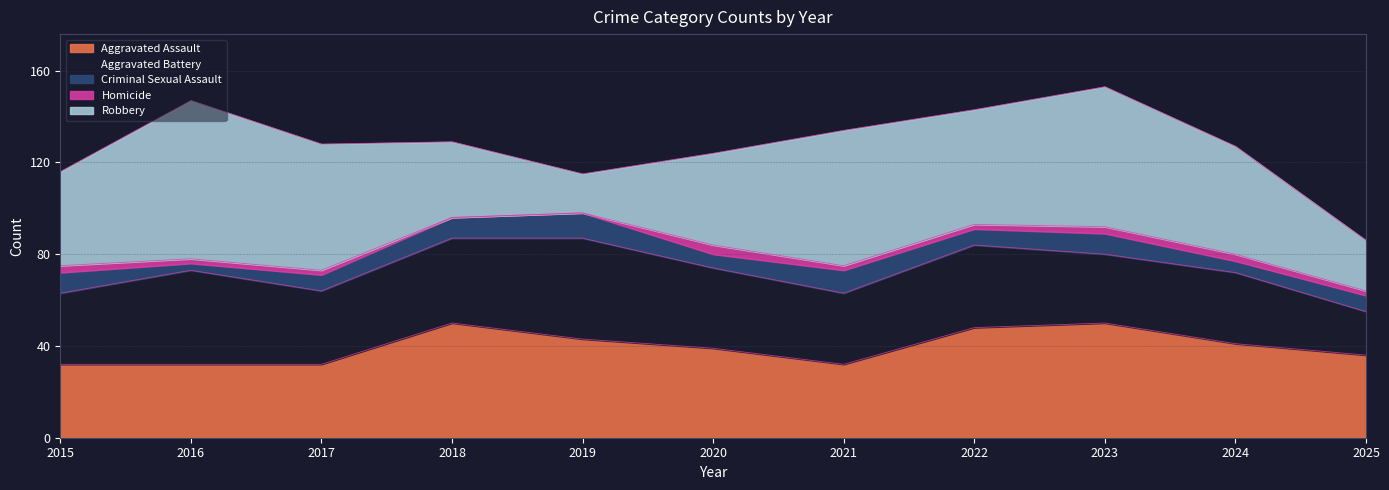

What is the value of the Aggravated Battery point at the 1st from the left?

31